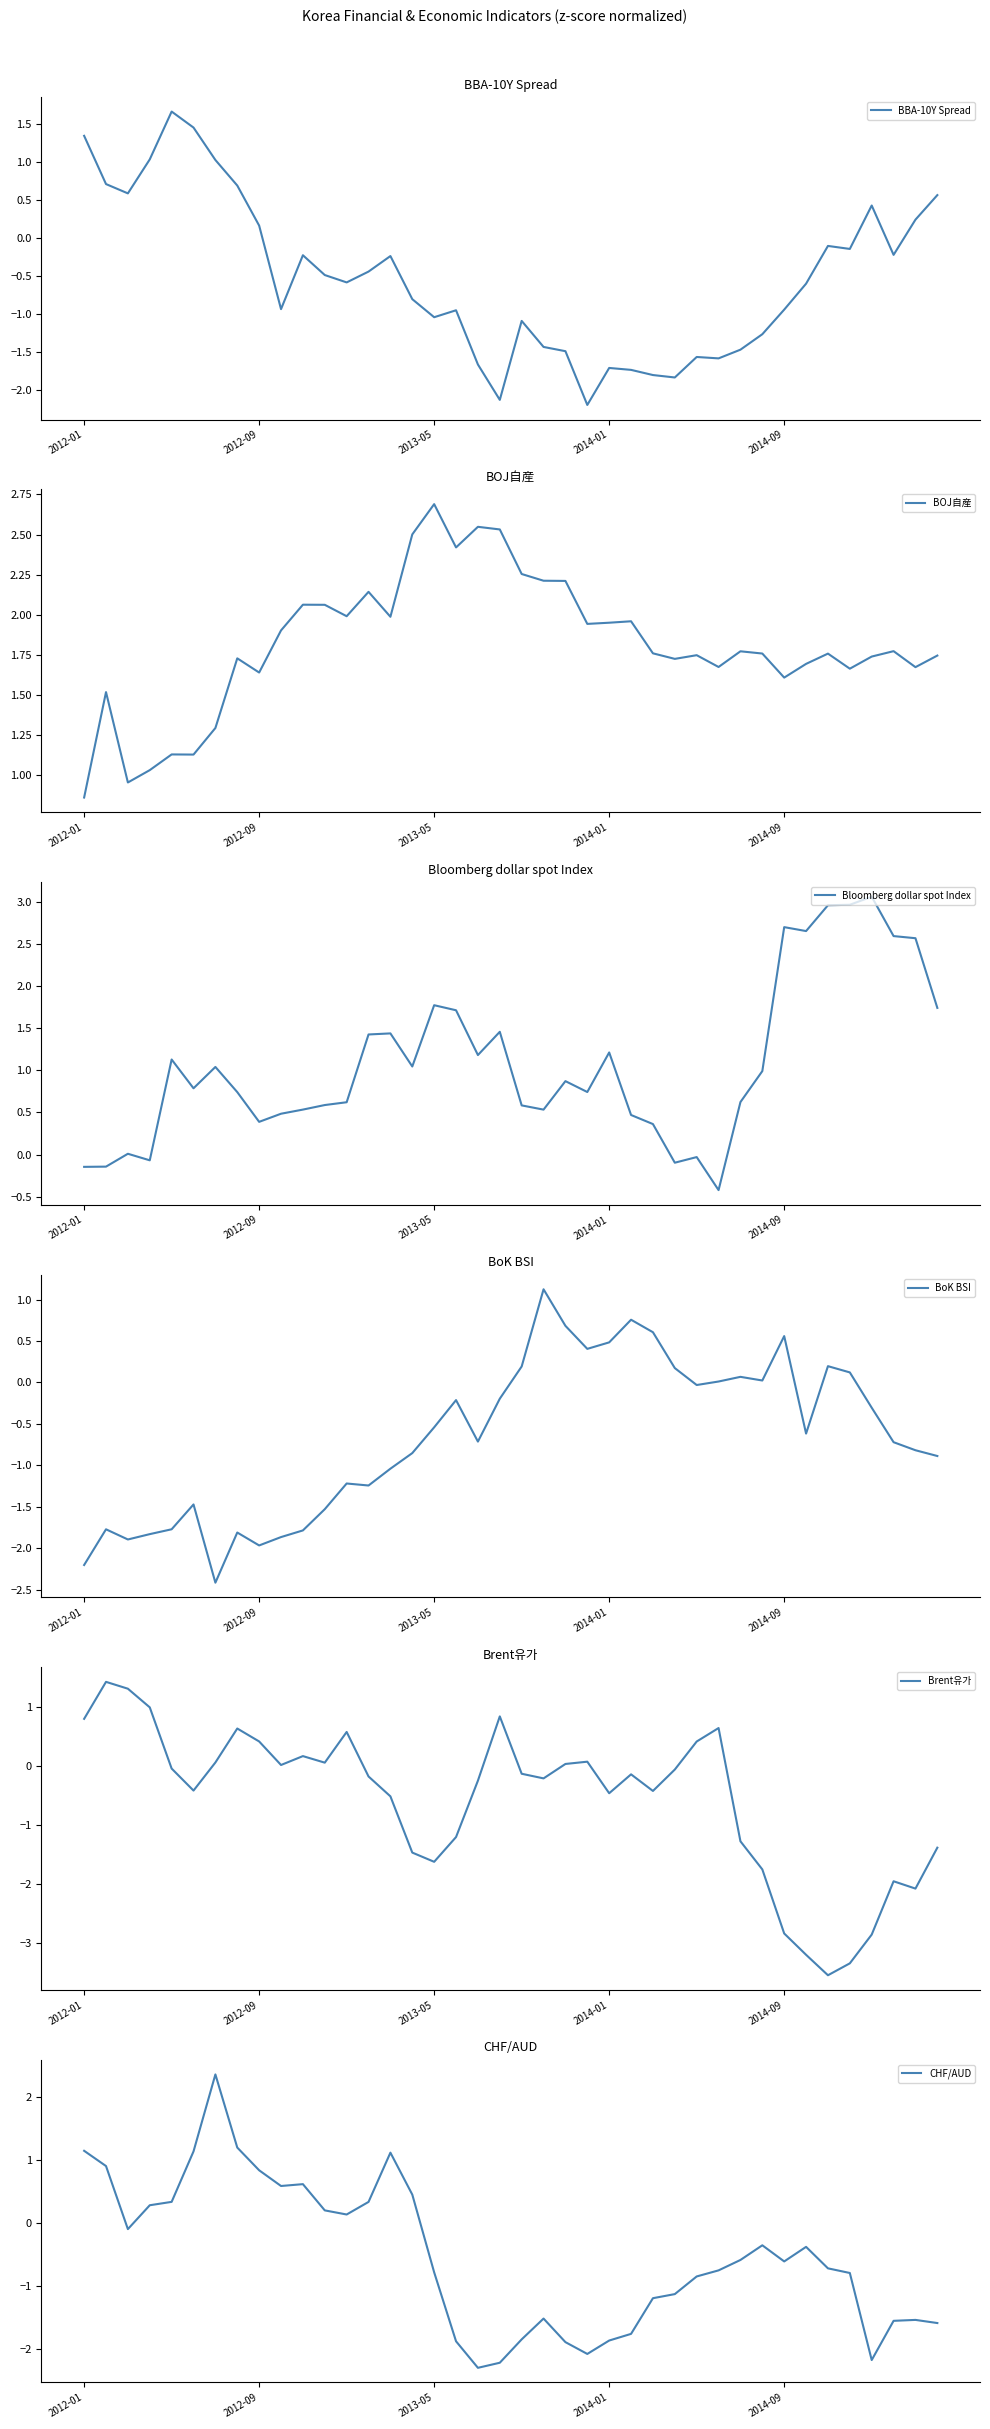

How many positive values does the CHF/AUD series have?

15